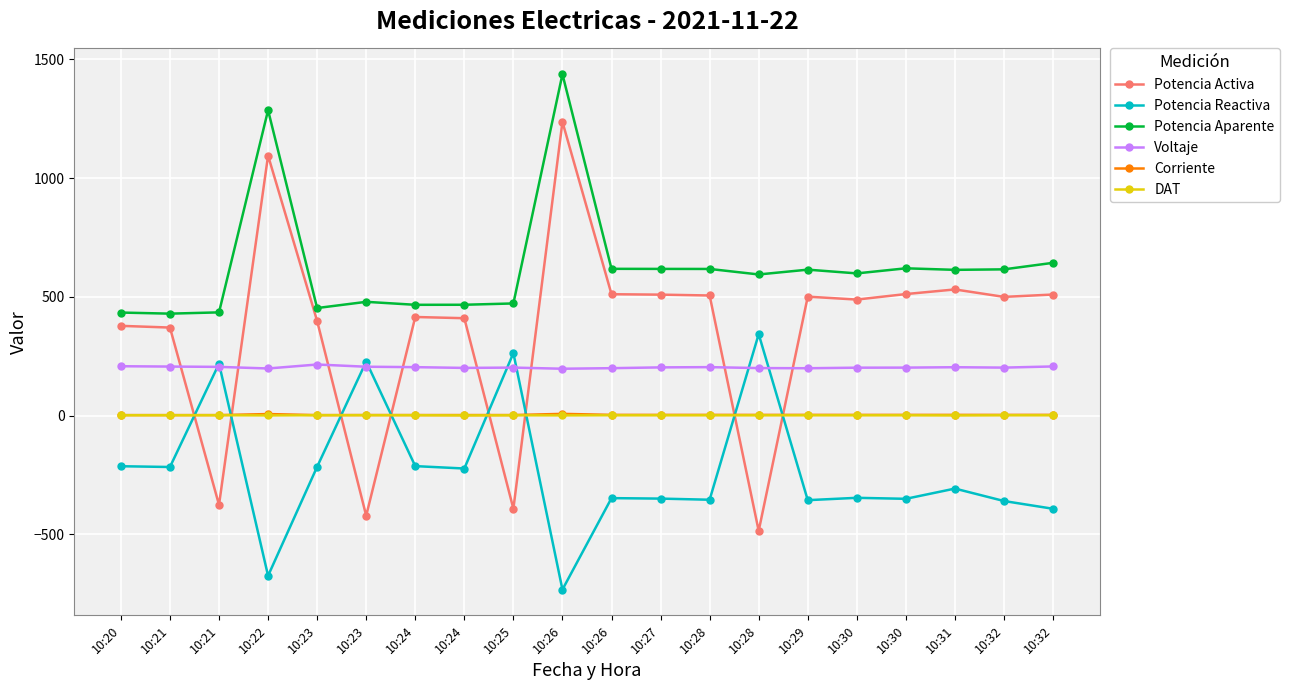

The value of DAT at 10:23 is 1.6. True or false?

True